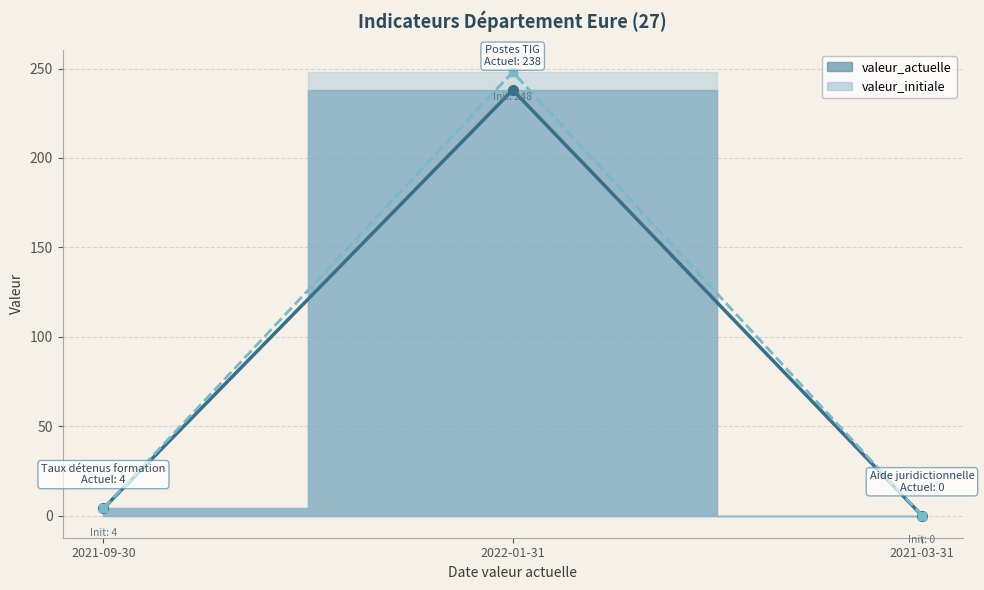

Which series has the widest spread of values?

valeur_initiale